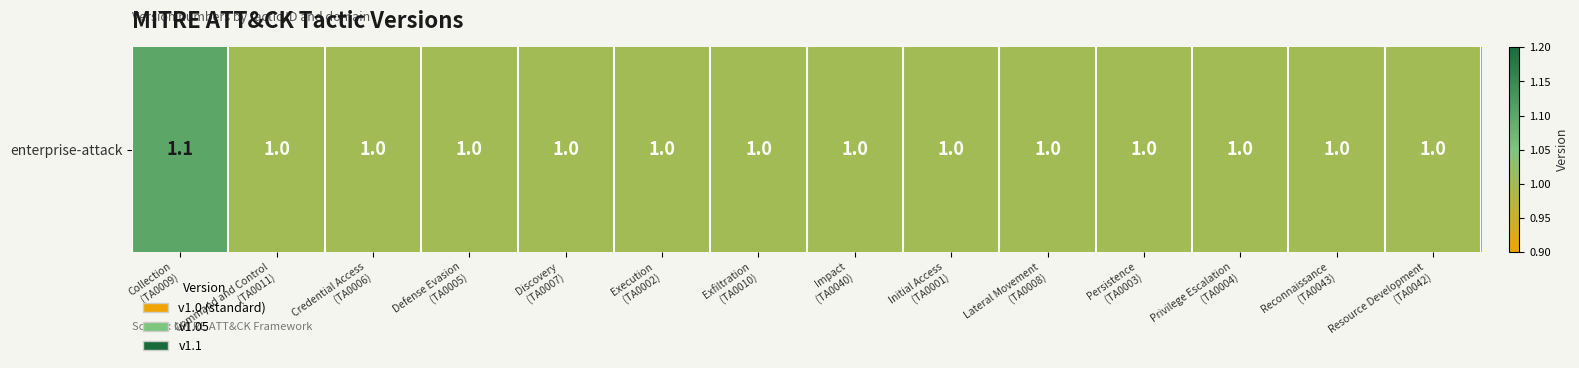

Which has a higher value, Resource Development
(TA0042) or Execution
(TA0002)?

Resource Development
(TA0042)